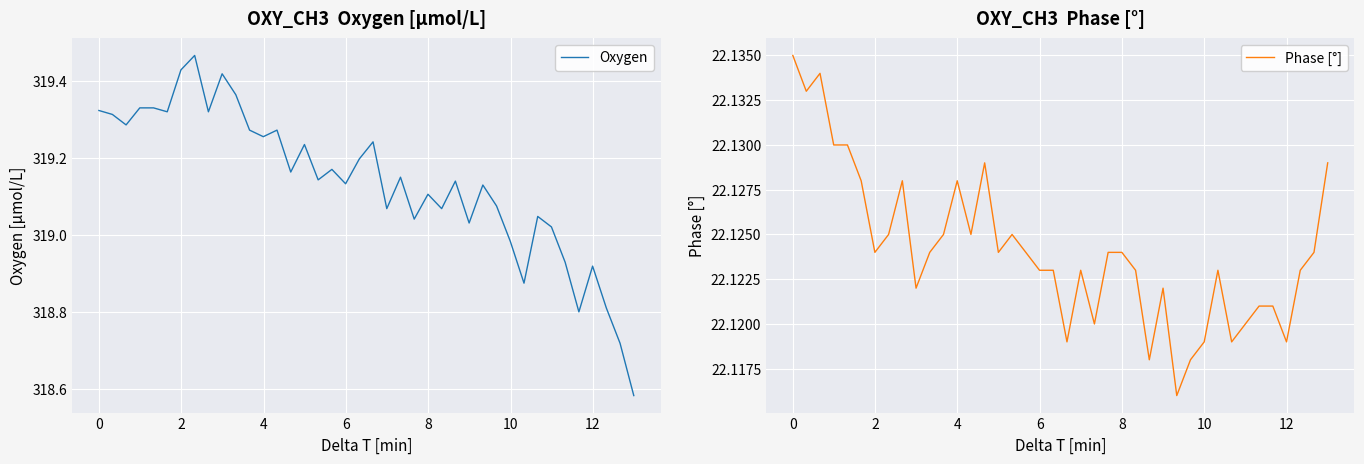

What are all the series names shown in the legend?

Oxygen, Phase [°]